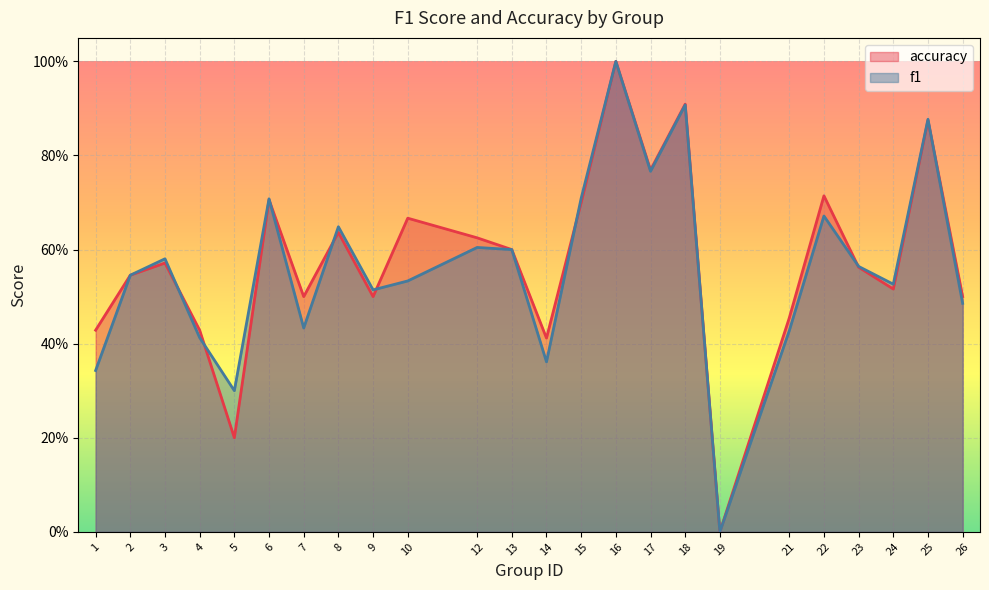

True or false: f1 has a value of 0.4 at 14.

True